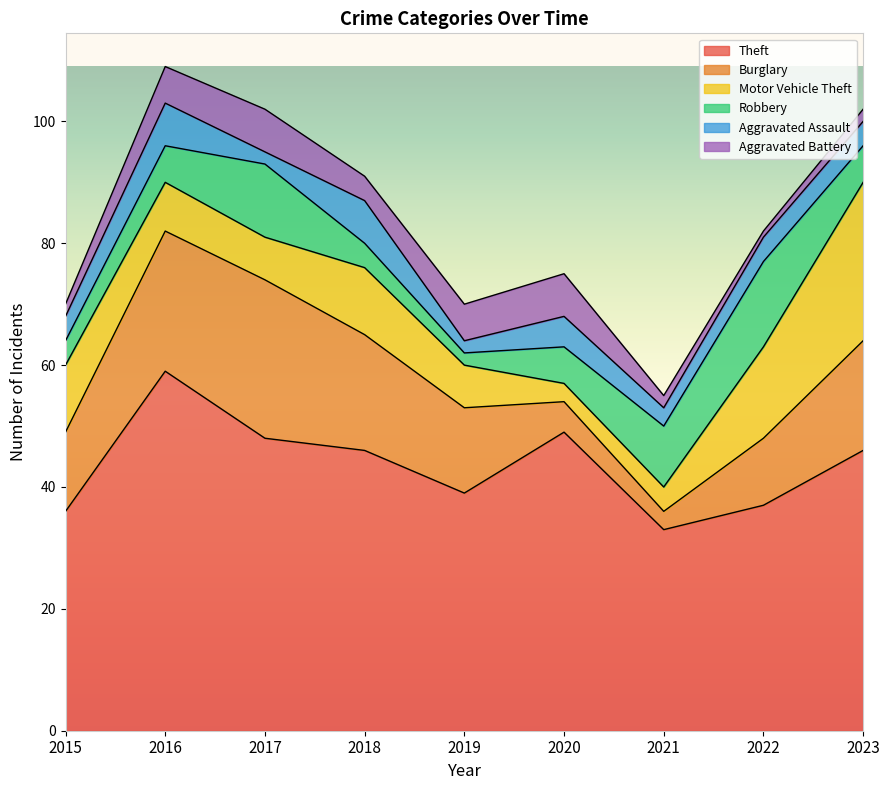

At which category is the sum across all series the highest?

2016